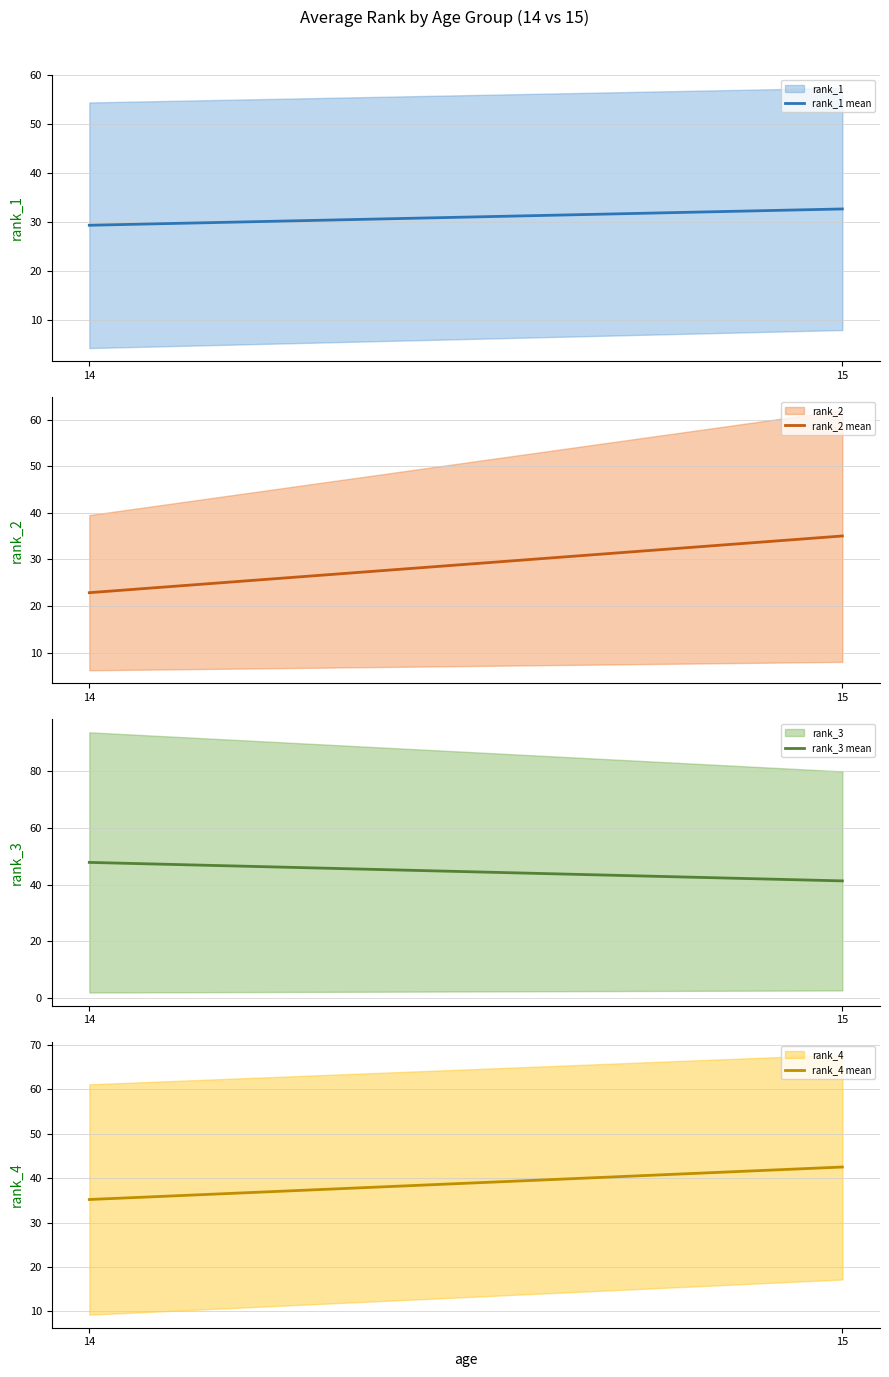

The value of rank_3 mean at 14 is 47.8. True or false?

True